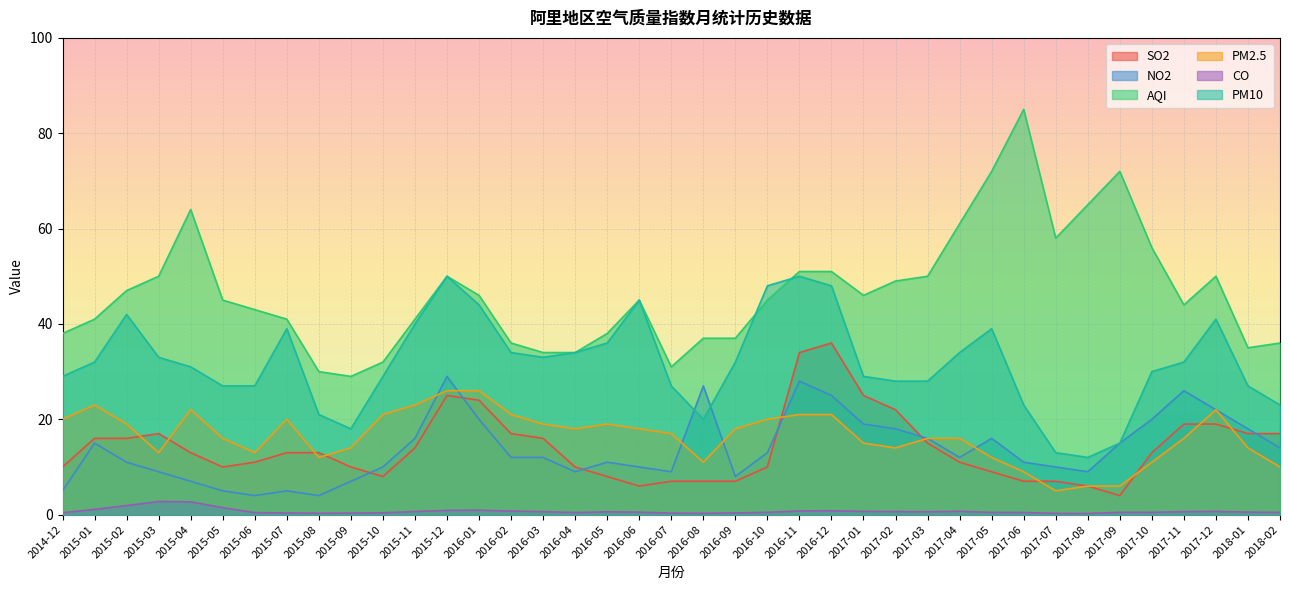

At which category is the sum across all series the highest?

2016-11